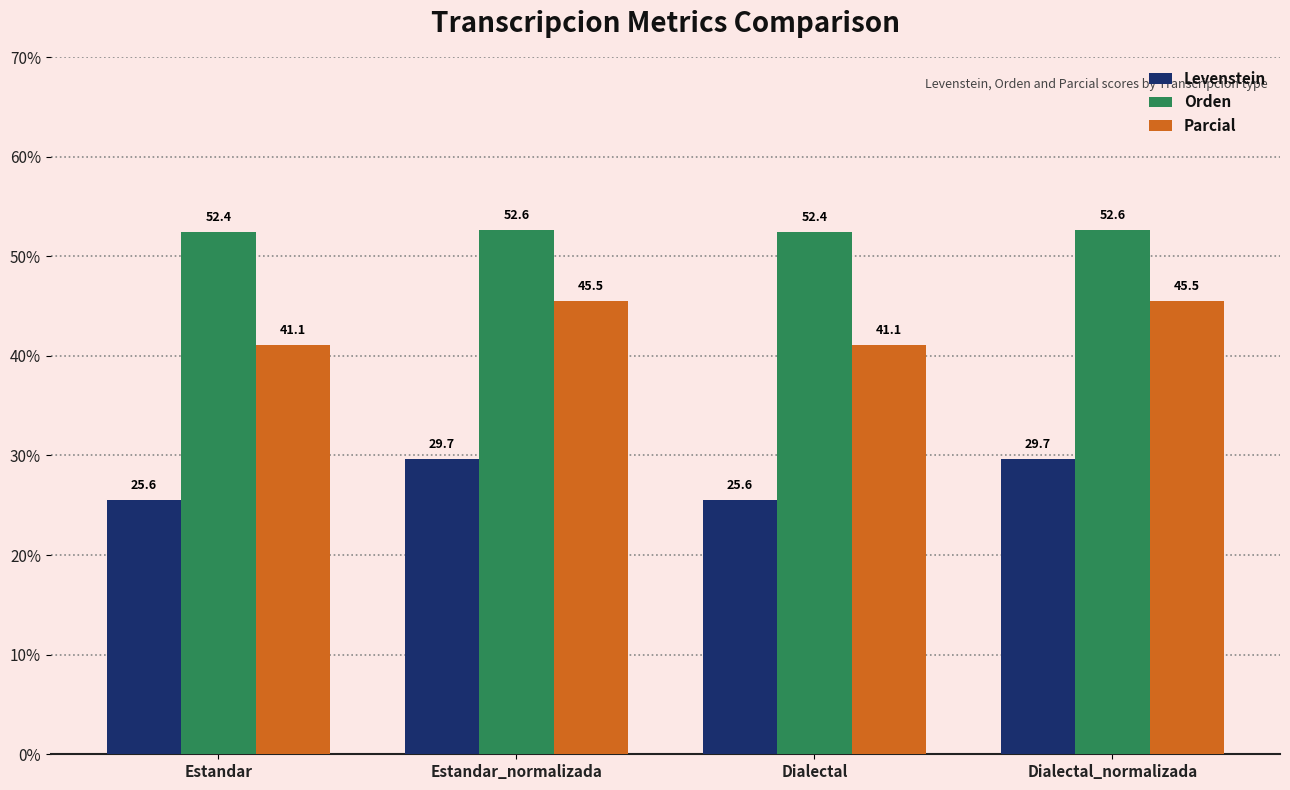

What is the label of the 4th bar from the right?

Estandar